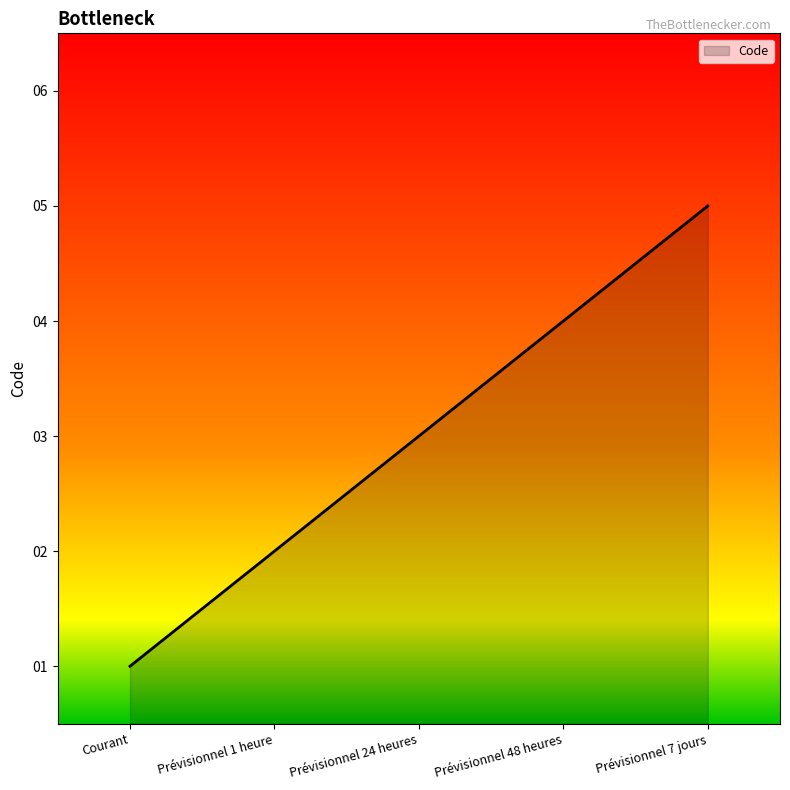

Does the chart have visible grid lines?

No